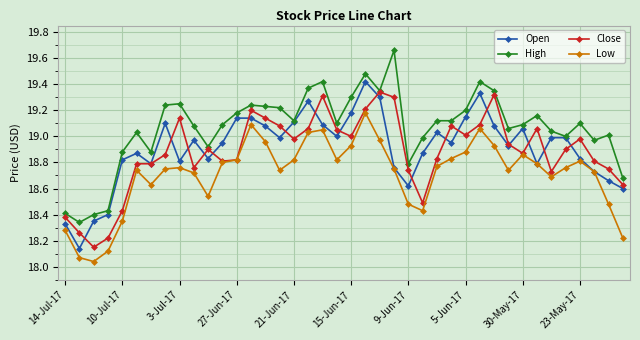

True or false: Close has more than 0 interior local peaks.

True